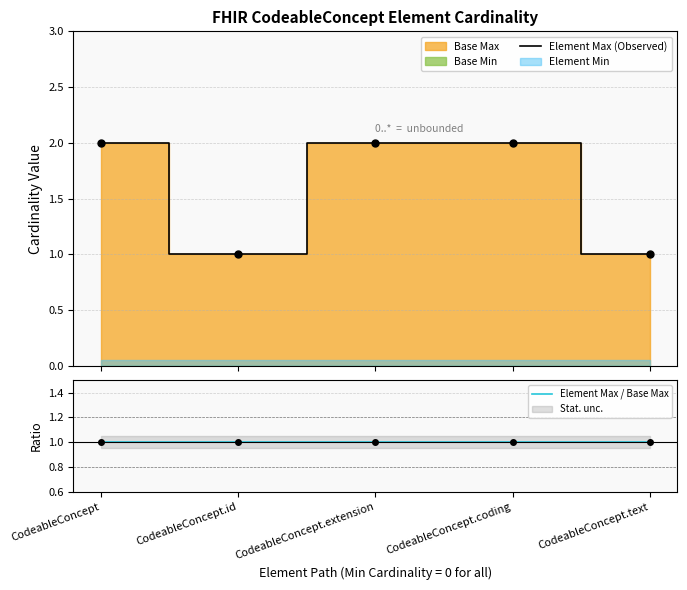

What is the value of the Element Max (Observed) point at the 1st from the left?

2